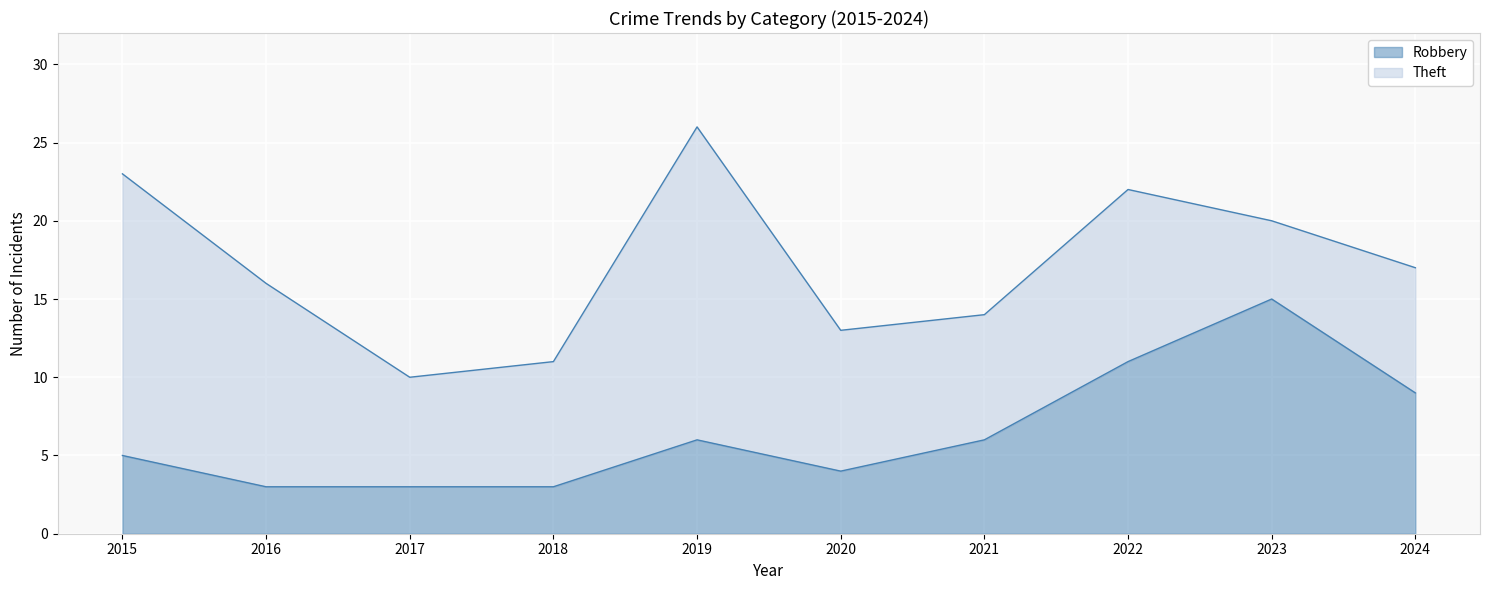

Which category has the lowest value across all series?

2016